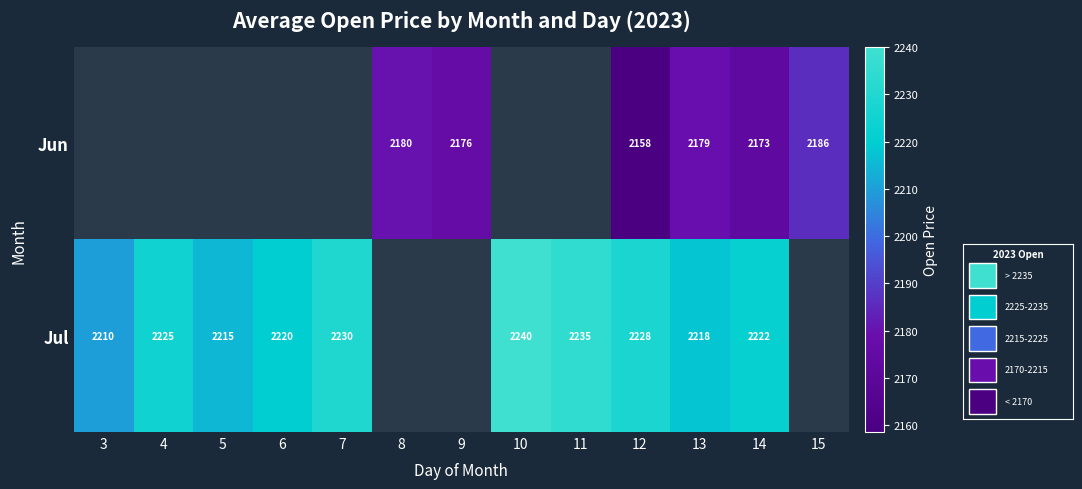

At which category is the sum across all series the highest?

13